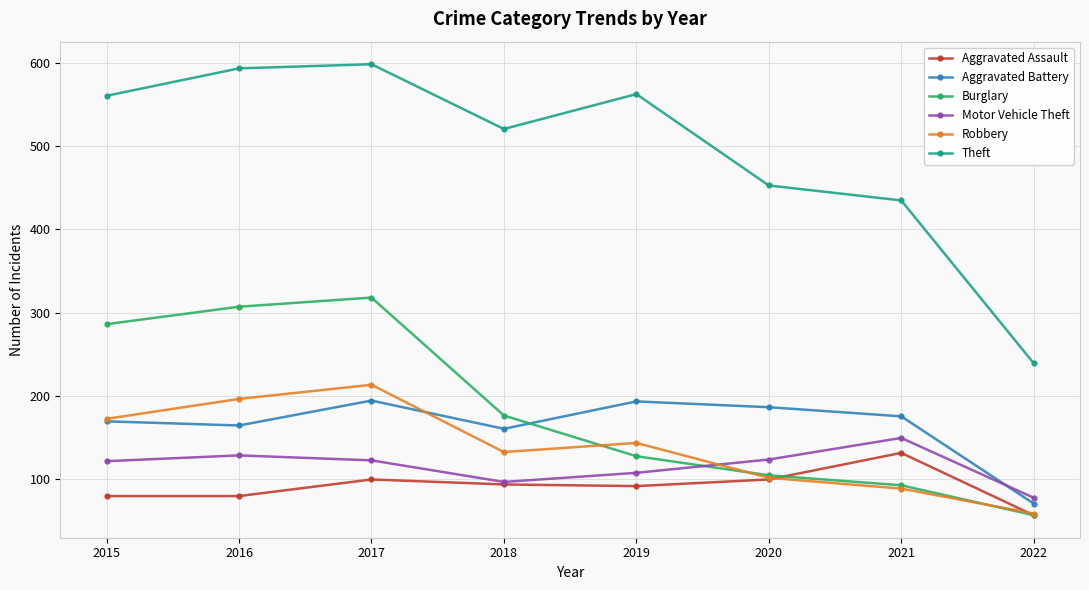

What is the sum of all Burglary values?

1466